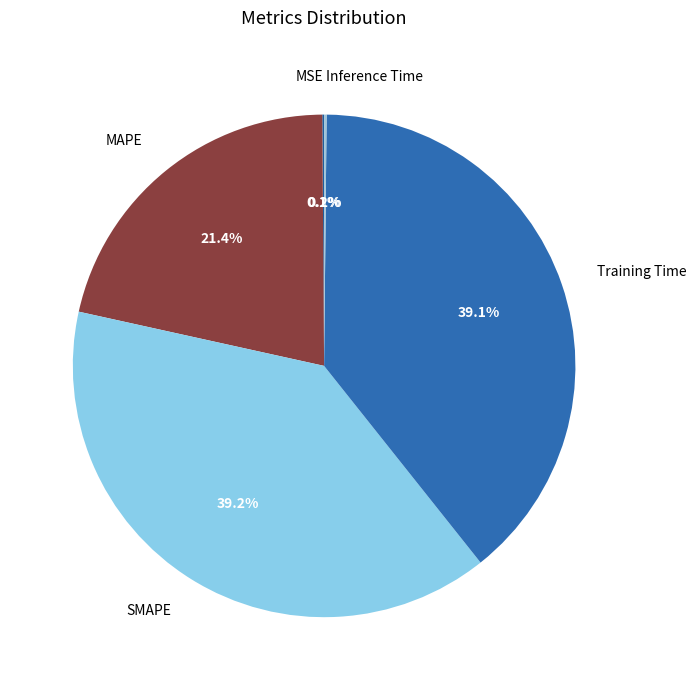

Does any single category account for the majority?

No